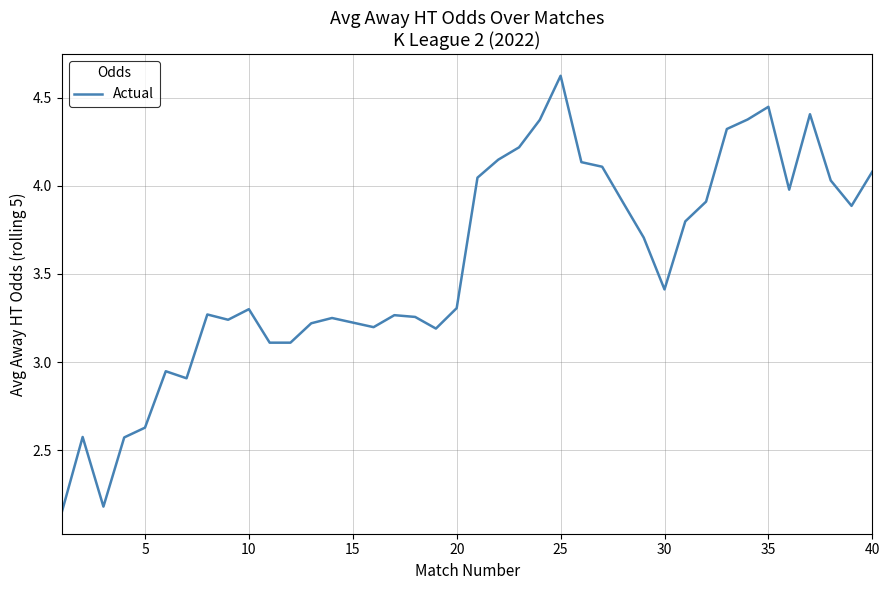

What is the difference between the maximum and minimum values?

2.5